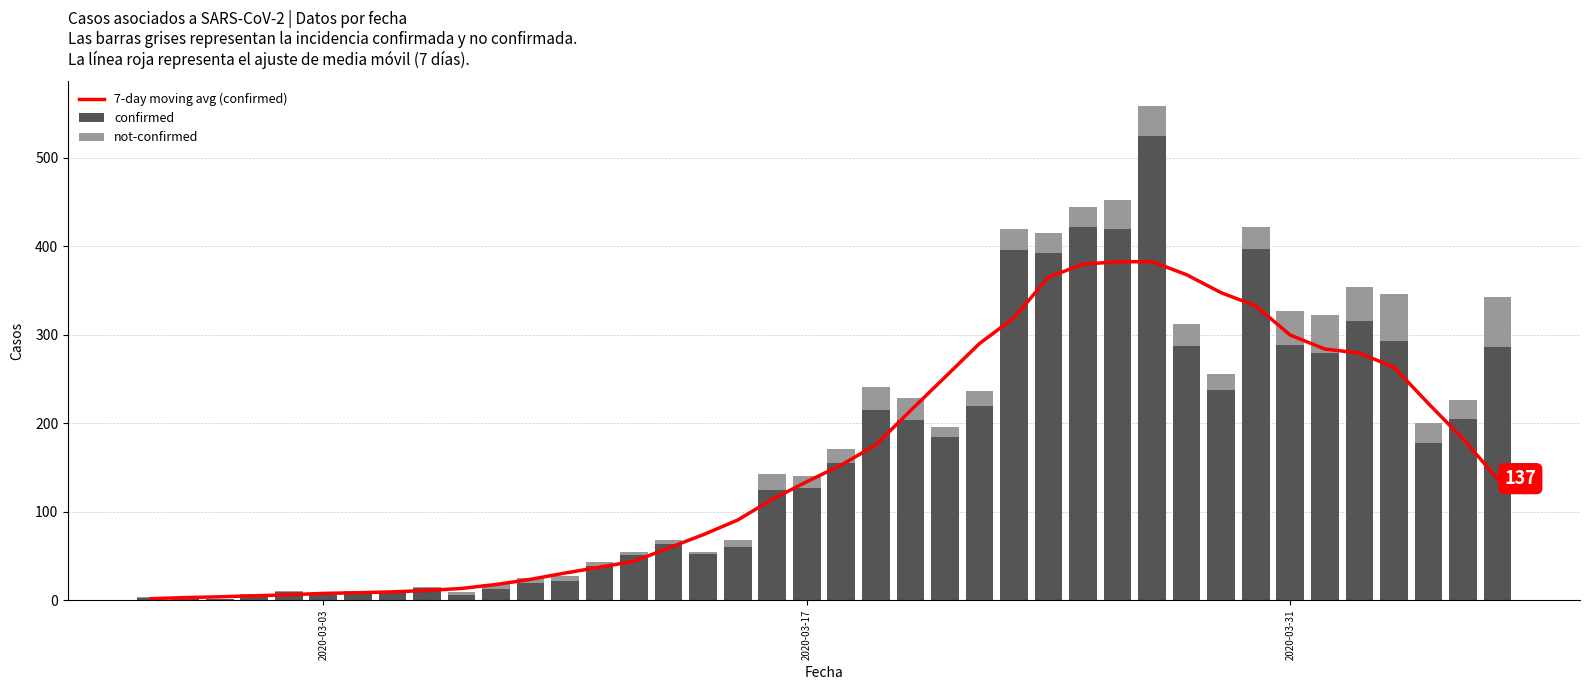

What is the sum of all confirmed values?

6529